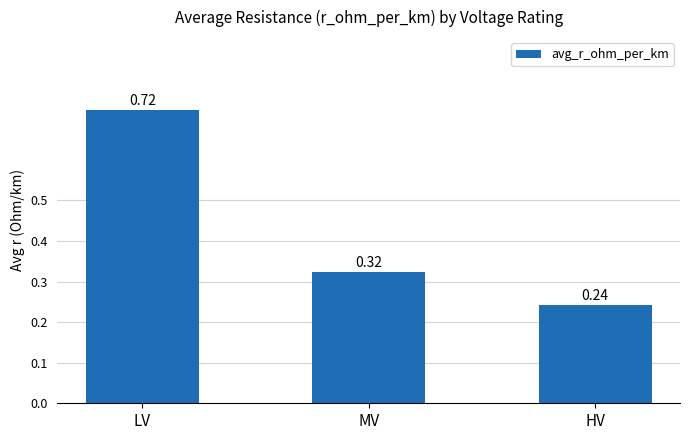

Where is the data nearest to the value 0?

HV